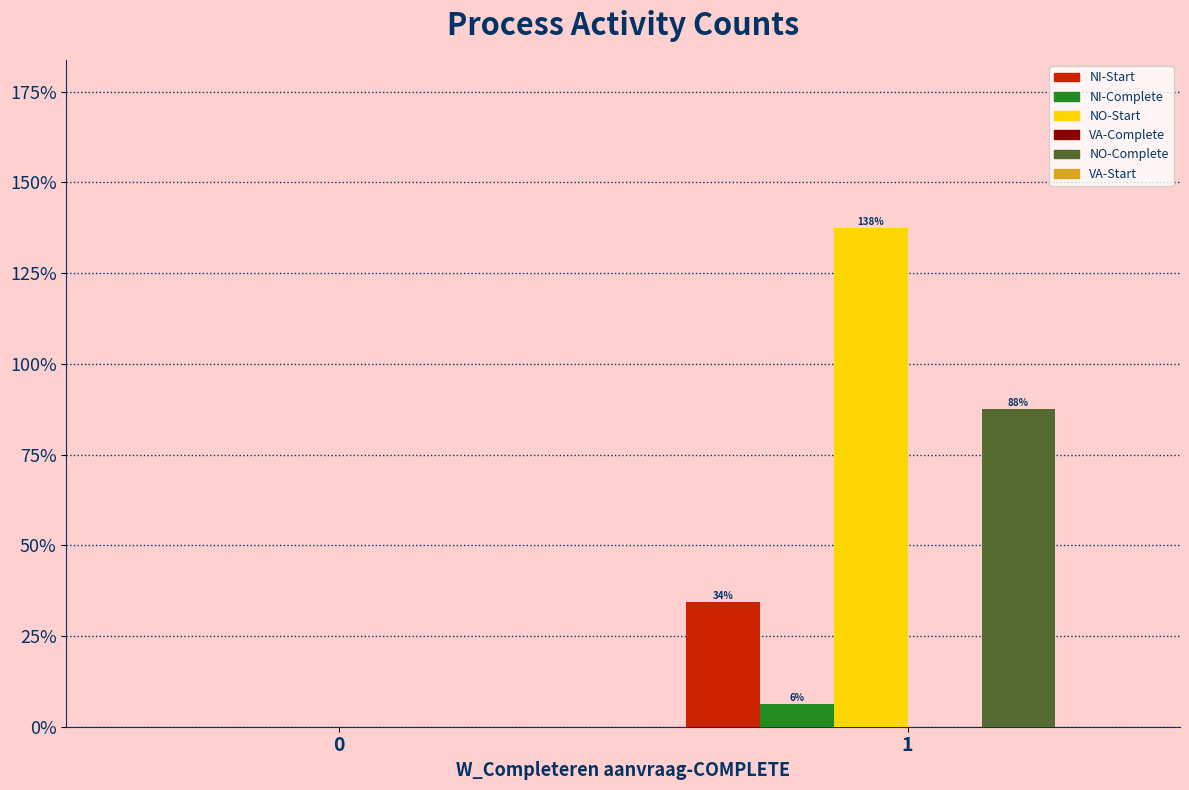

Does the chart contain stacked bars?

No